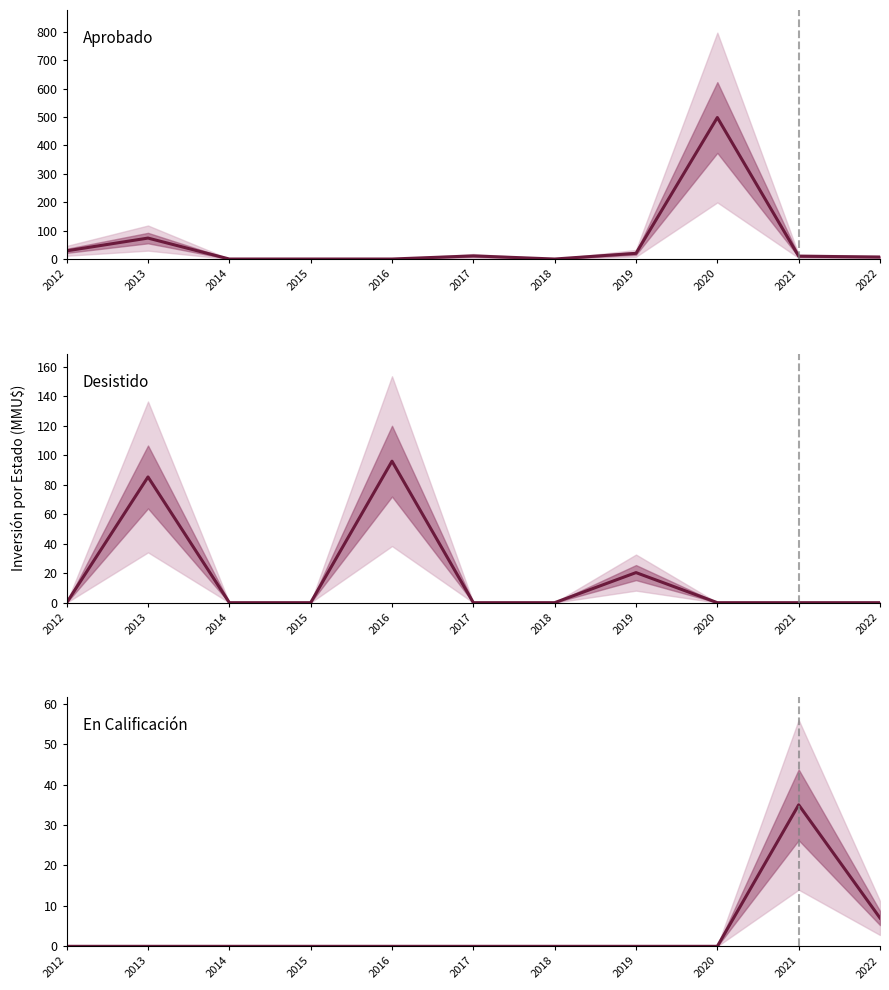

How many times do En Calificación (Inversión MMU$) and Aprobado (Inversión MMU$) cross each other?

1